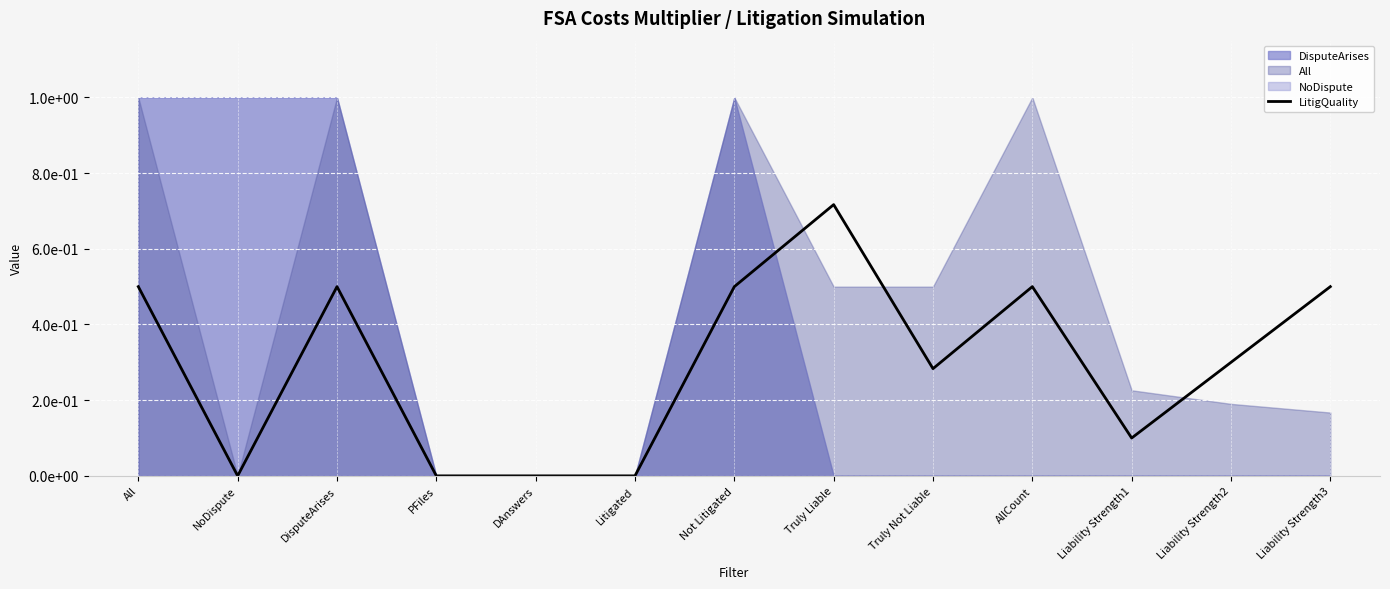

How many interior local peaks (higher than both neighbors) does the data have?

3